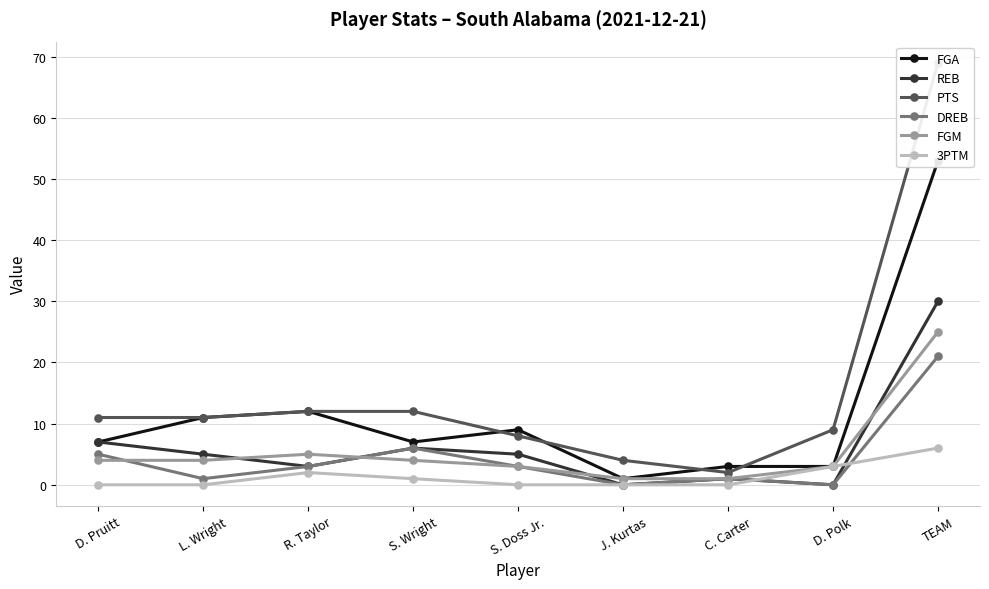

Which category has the lowest value in the 3PTM series?

D. Pruitt